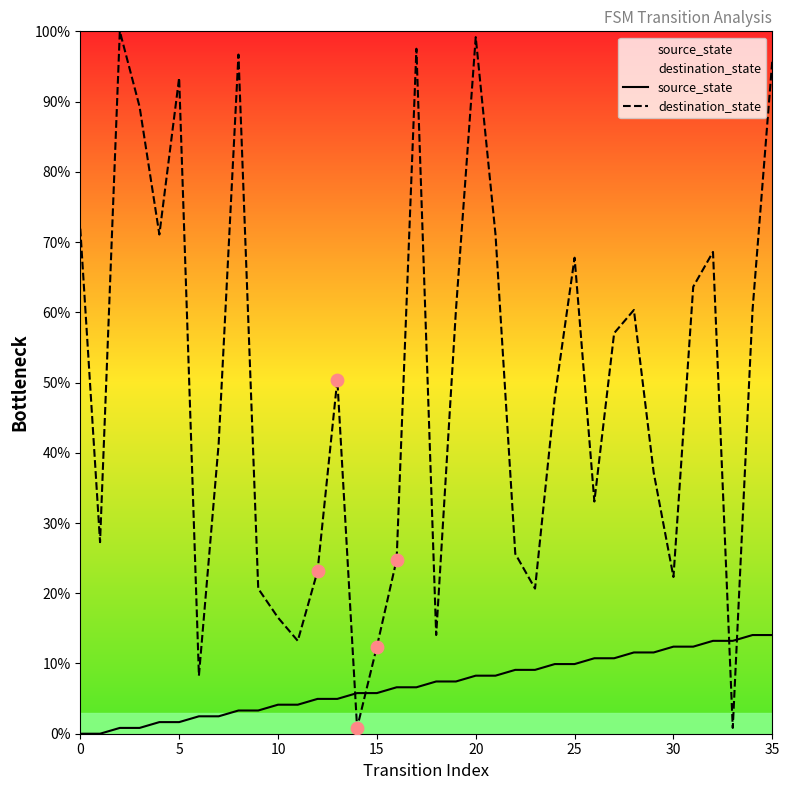

What are all the series names shown in the legend?

source_state, destination_state